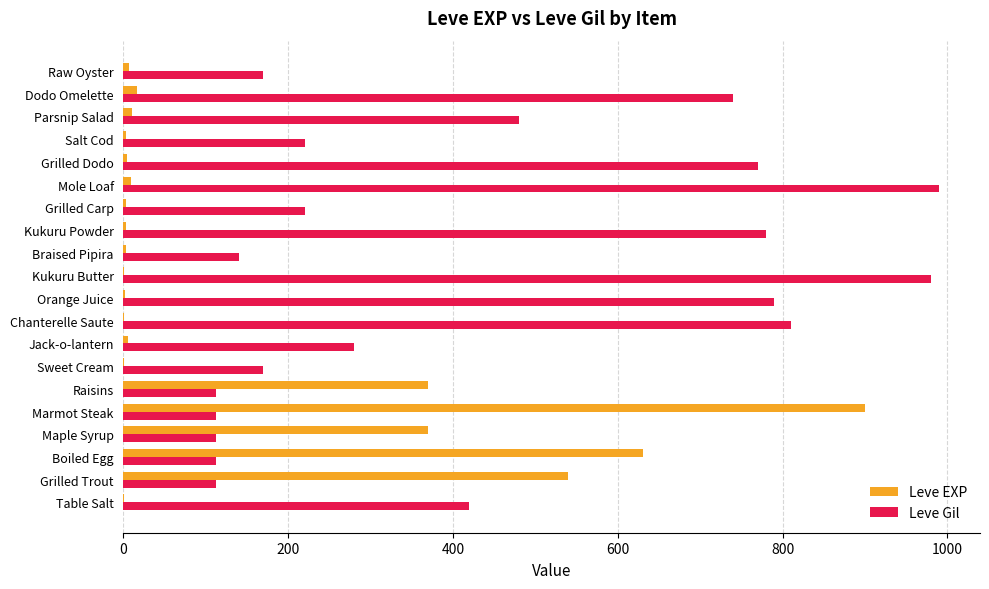

What is the maximum value shown in the chart?

990